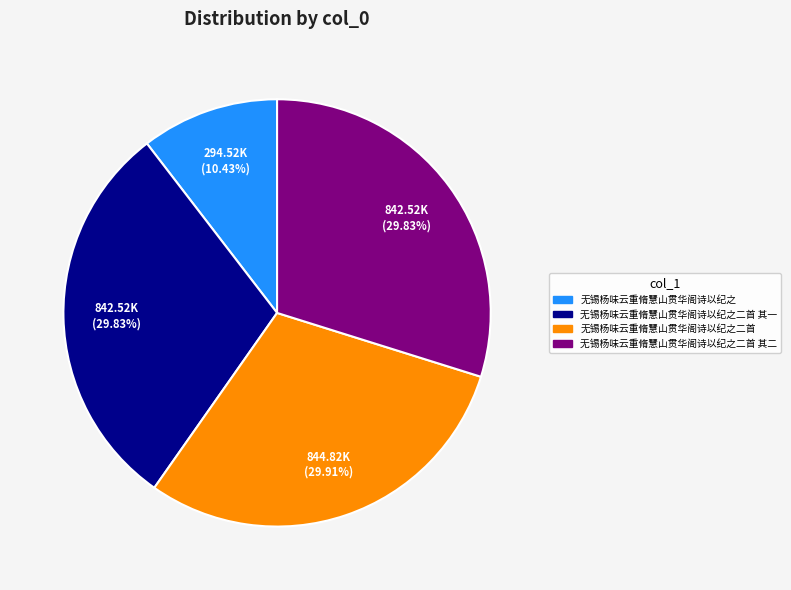

Is there a majority slice in this chart?

No